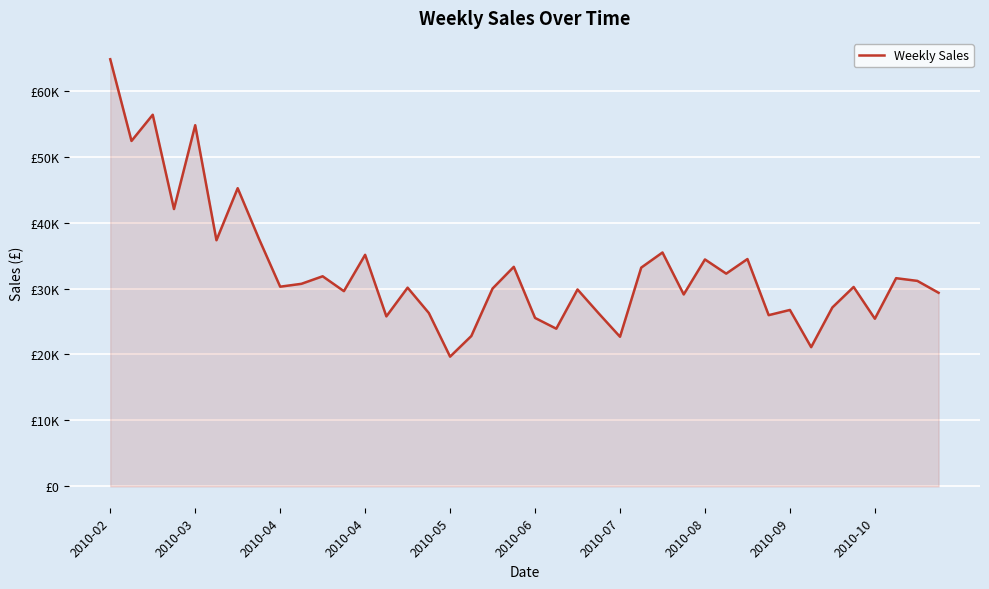

List the labels in order of value, smallest first.

16, 33, 24, 17, 21, 36, 20, 13, 31, 23, 15, 32, 34, 27, 39, 11, 22, 18, 14, 35, 2010-09, 2010-10, 38, 37, 10, 29, 25, 19, 28, 30, 12, 26, 2010-06, 2010-08, 2010-04, 2010-07, 2010-03, 2010-05, 2010-04, 2010-02